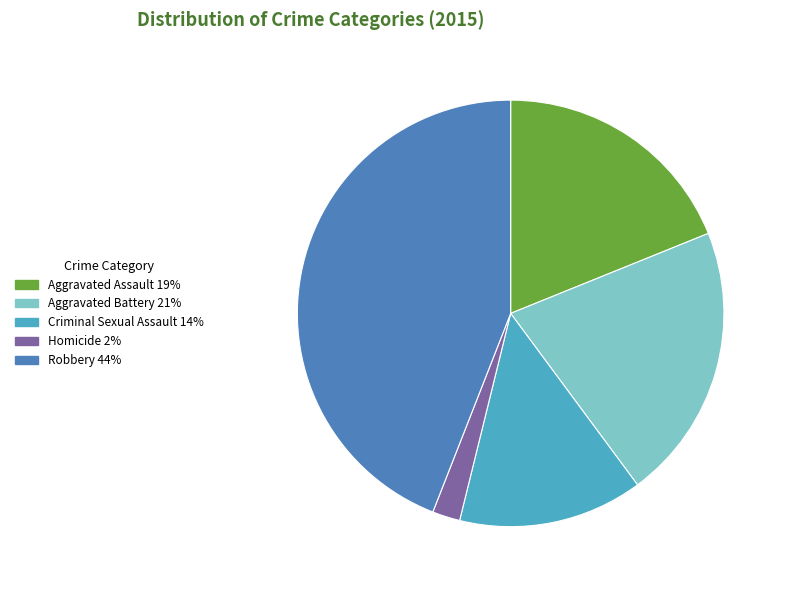

Is the sum of Aggravated Battery and Criminal Sexual Assault greater than half?

No